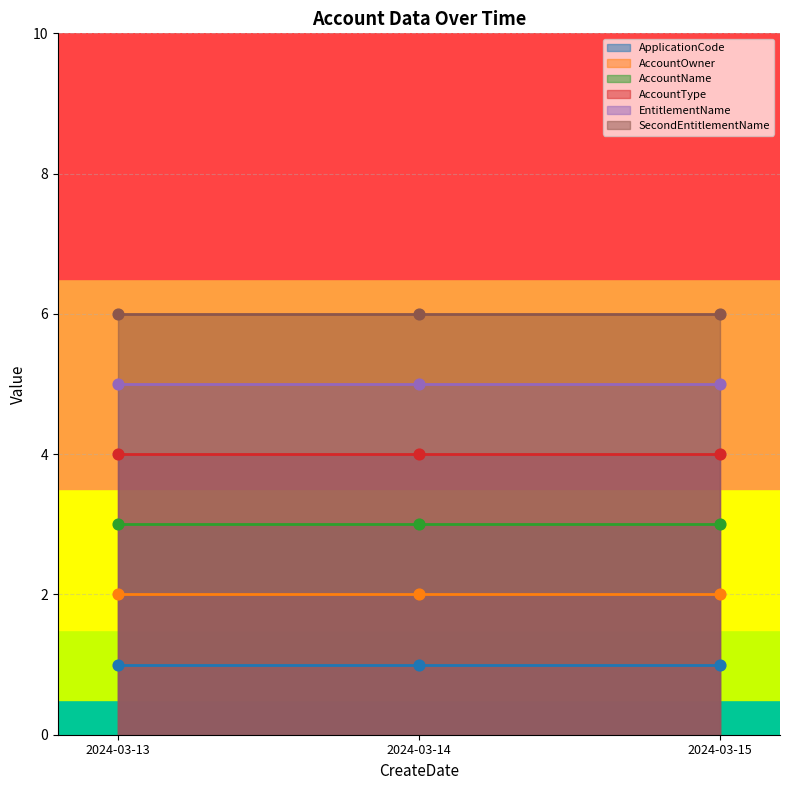

What are all the series names shown in the legend?

ApplicationCode, AccountOwner, AccountName, AccountType, EntitlementName, SecondEntitlementName